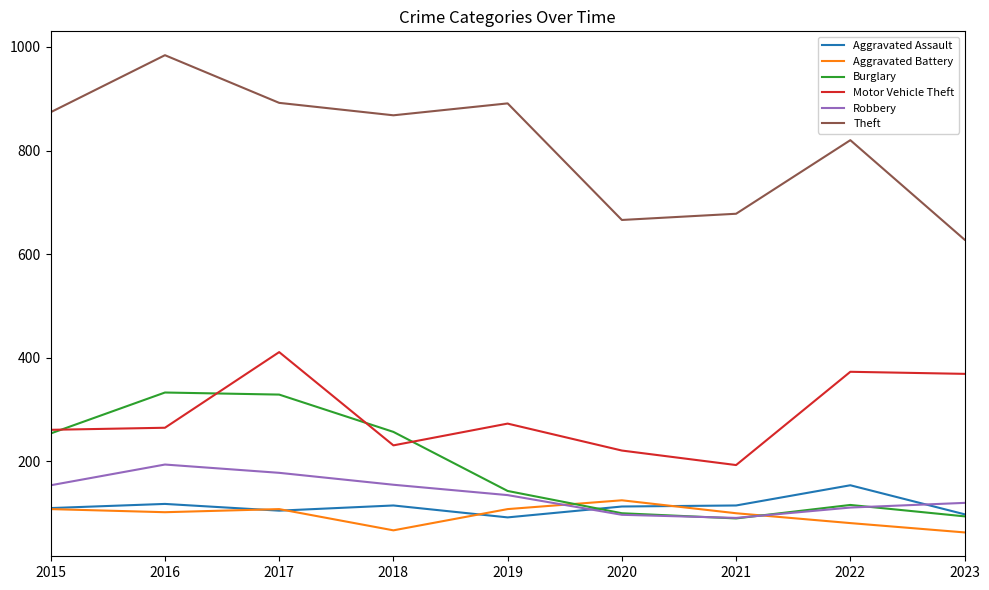

What is the difference between the second highest and minimum values in the Aggravated Battery series?

45